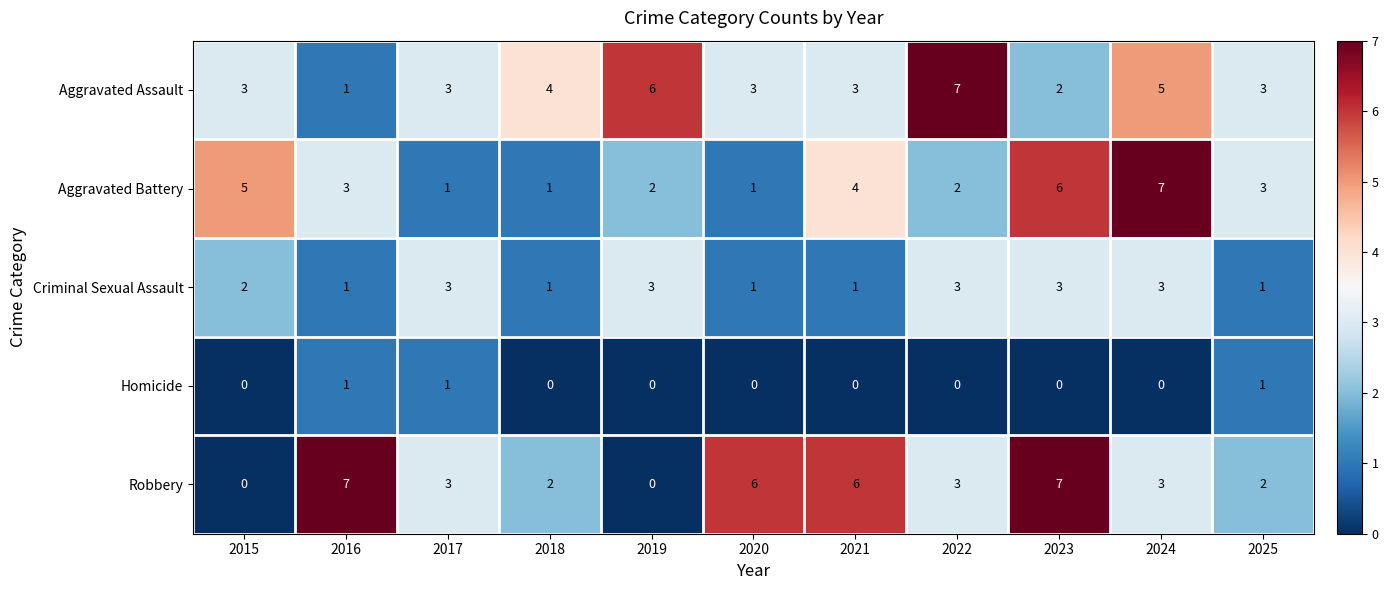

Which series has the largest range (max minus min)?

Robbery